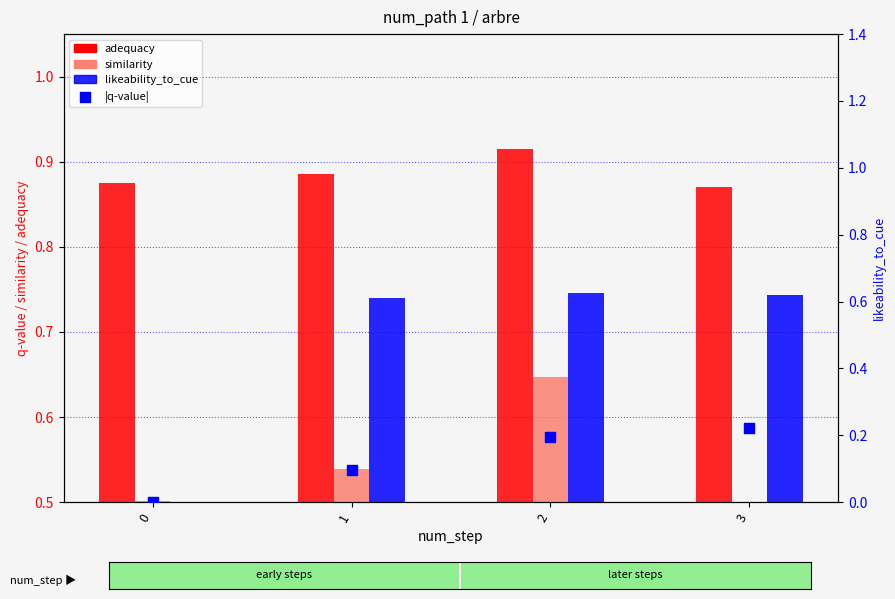

What are all the series names shown in the legend?

adequacy, similarity, likeability_to_cue, |q-value|